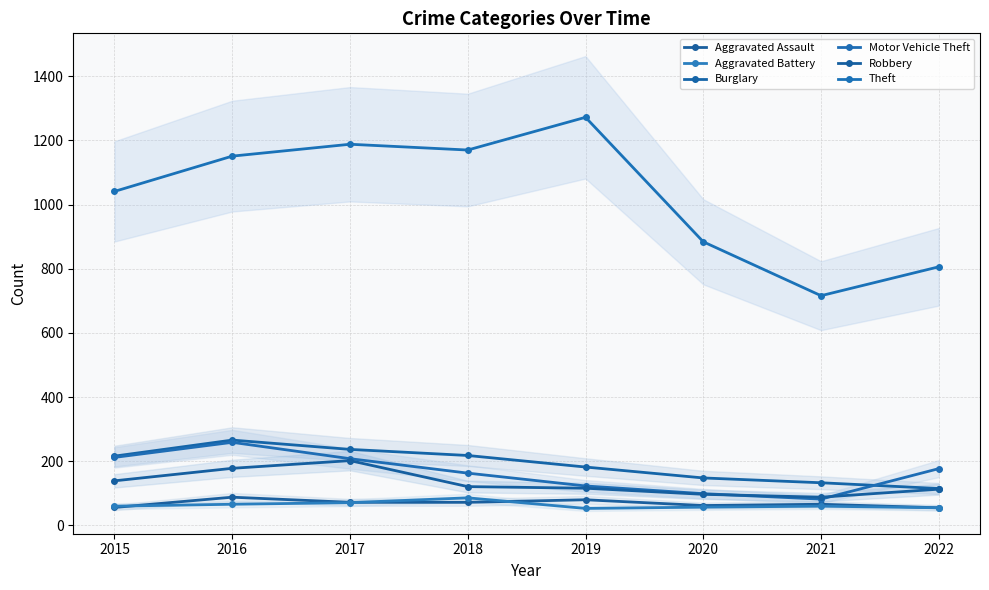

True or false: Aggravated Assault and Motor Vehicle Theft cross at least once.

False